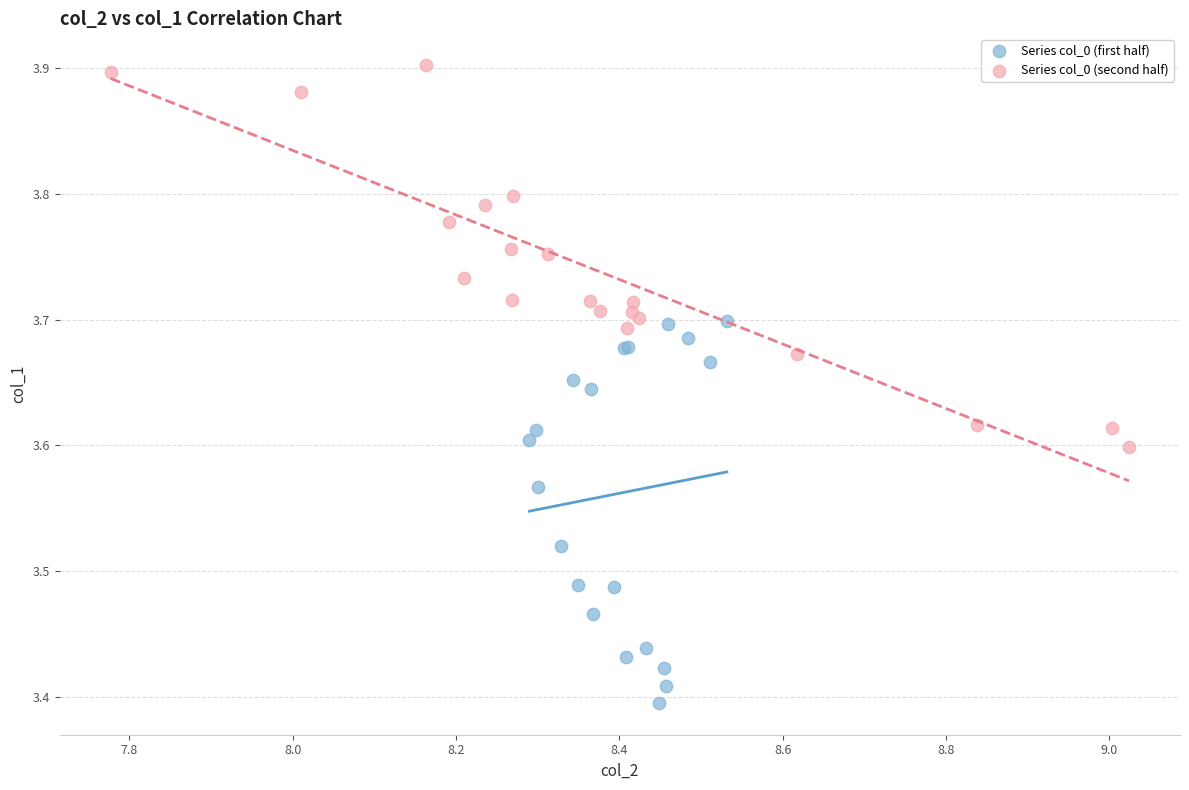

Which series reaches the maximum Y coordinate?

Series col_0 (second half)